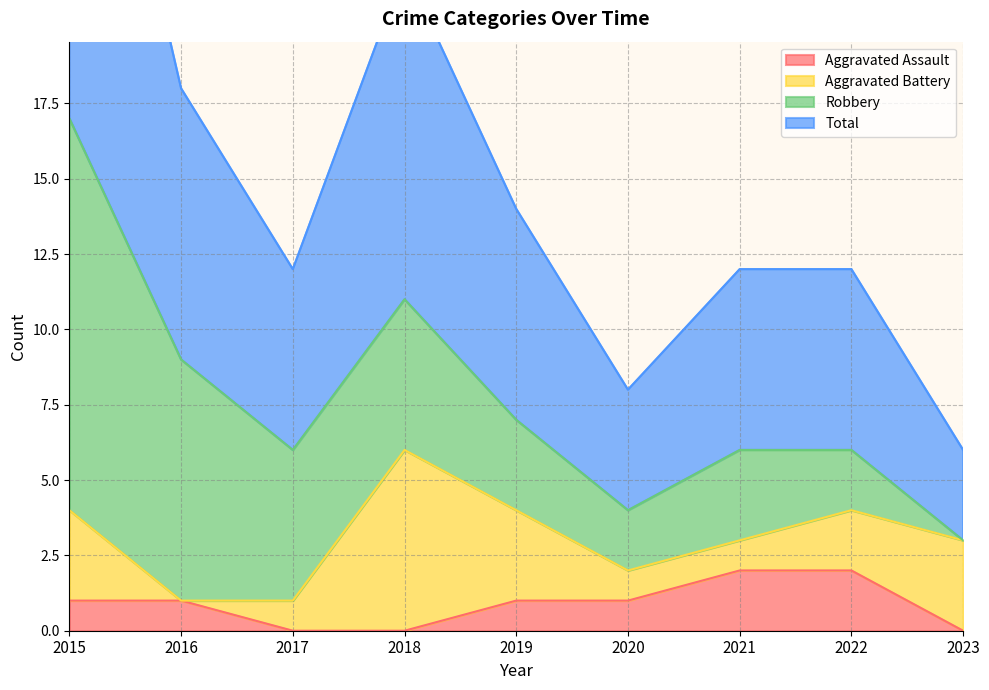

True or false: Total and Aggravated Assault cross at least once.

False